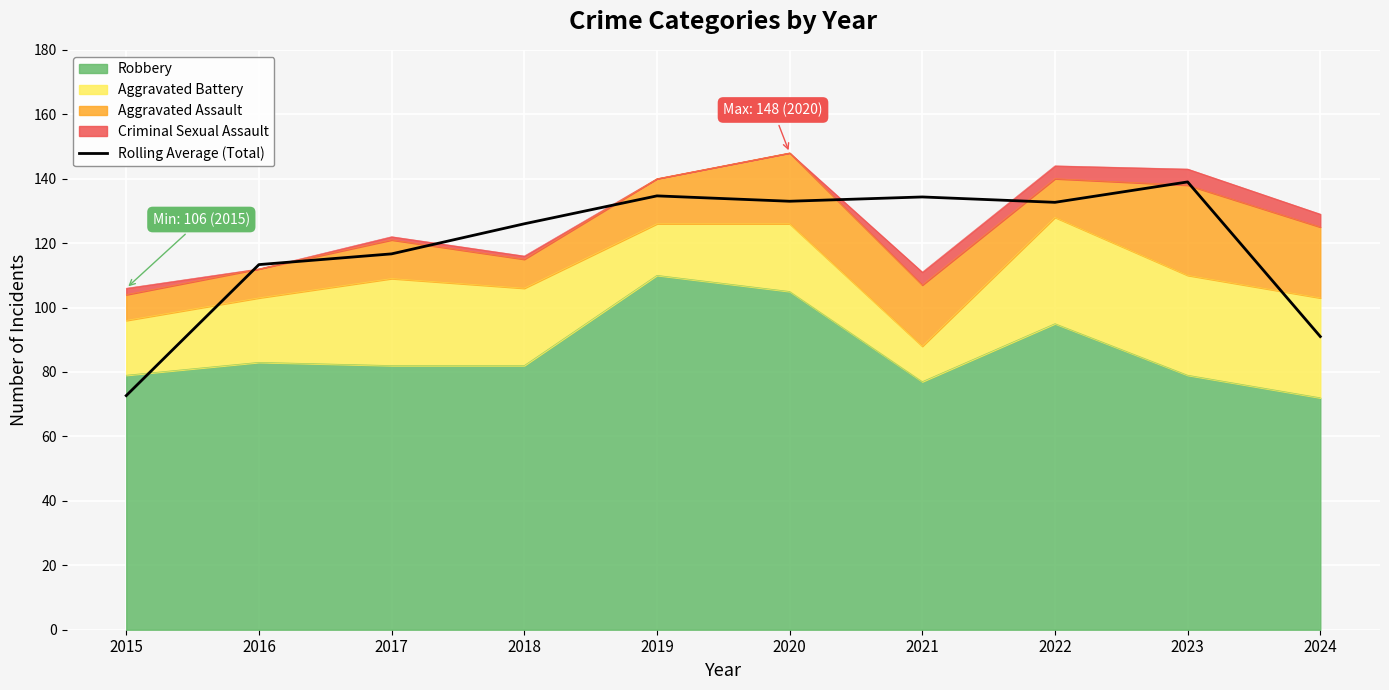

Reading left to right, list all the values displayed in this chart.

2015=72.7	2016=113.3	2017=116.7	2018=126.0	2019=134.7	2020=133.0	2021=134.3	2022=132.7	2023=139.0	2024=91.0